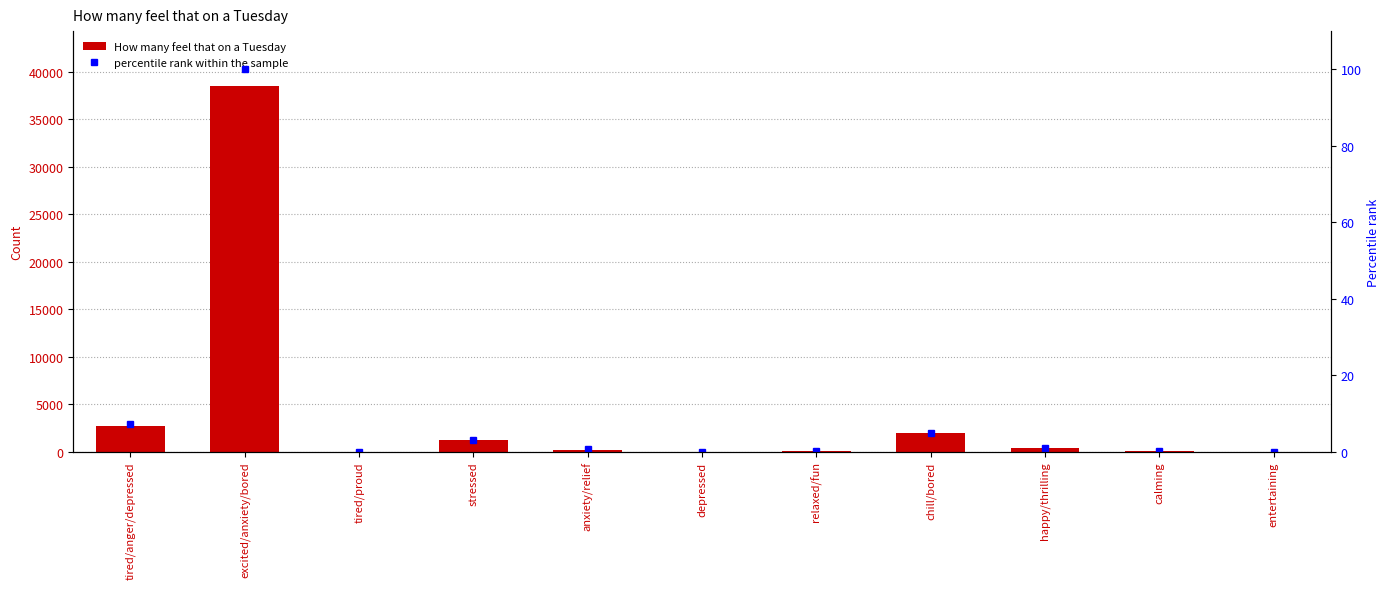

Are the bars grouped side by side (vs. stacked)?

Yes